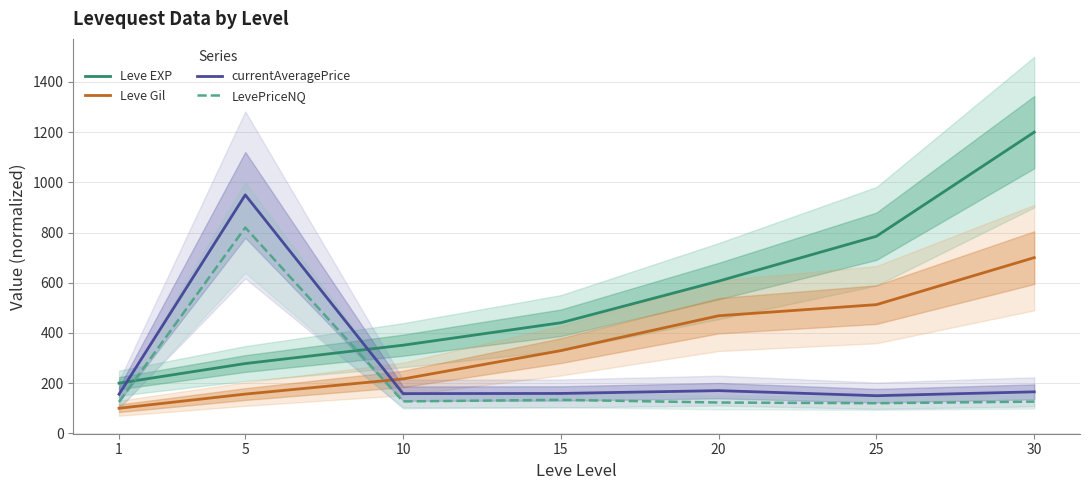

What is the sum of the Leve EXP values at 20 and 10?

957.7